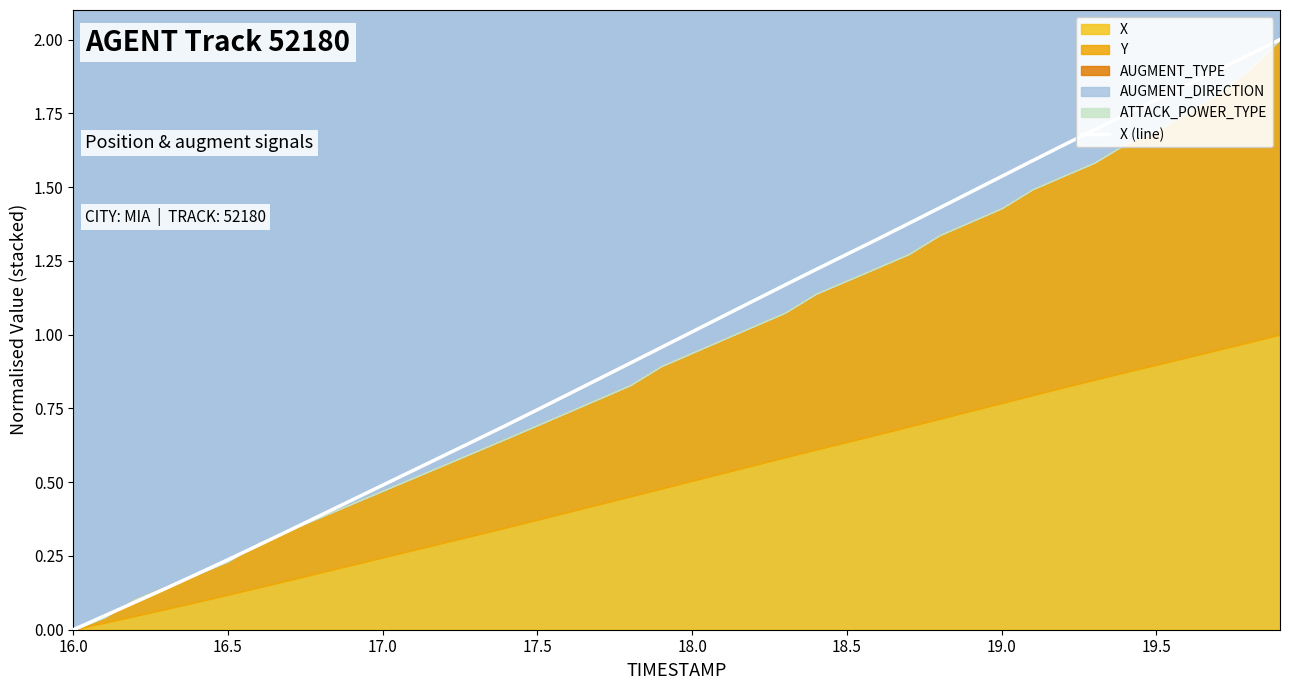

Is it true that X (line) equals 0.0 at 16.0?

True